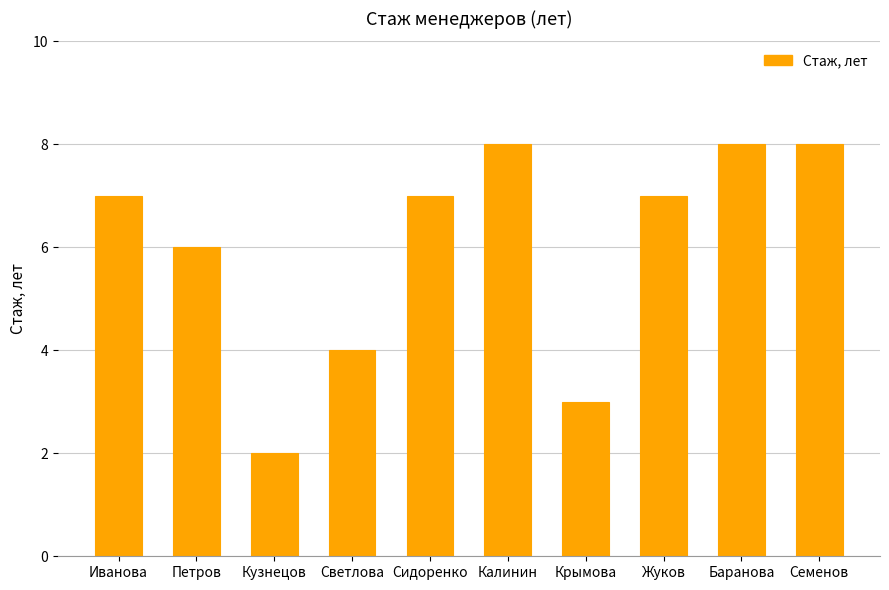

Count the number of data series in this chart.

1